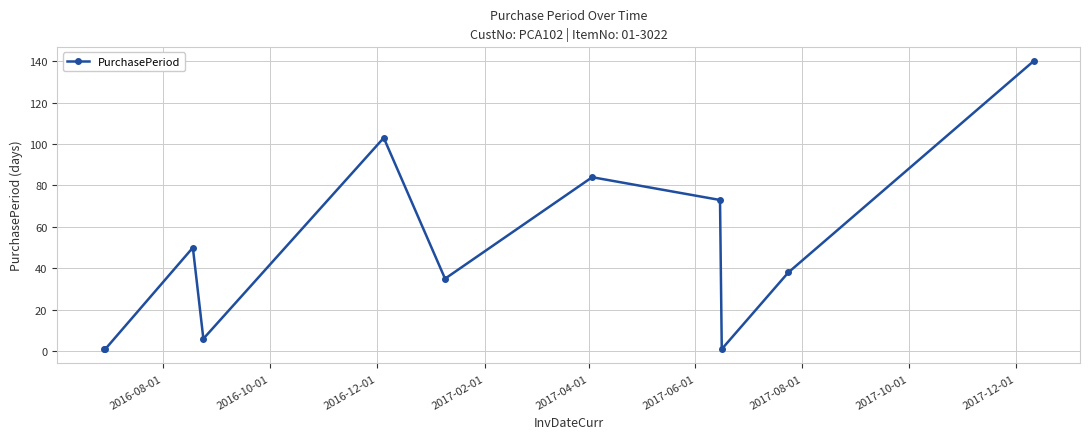

What is the average value?

48